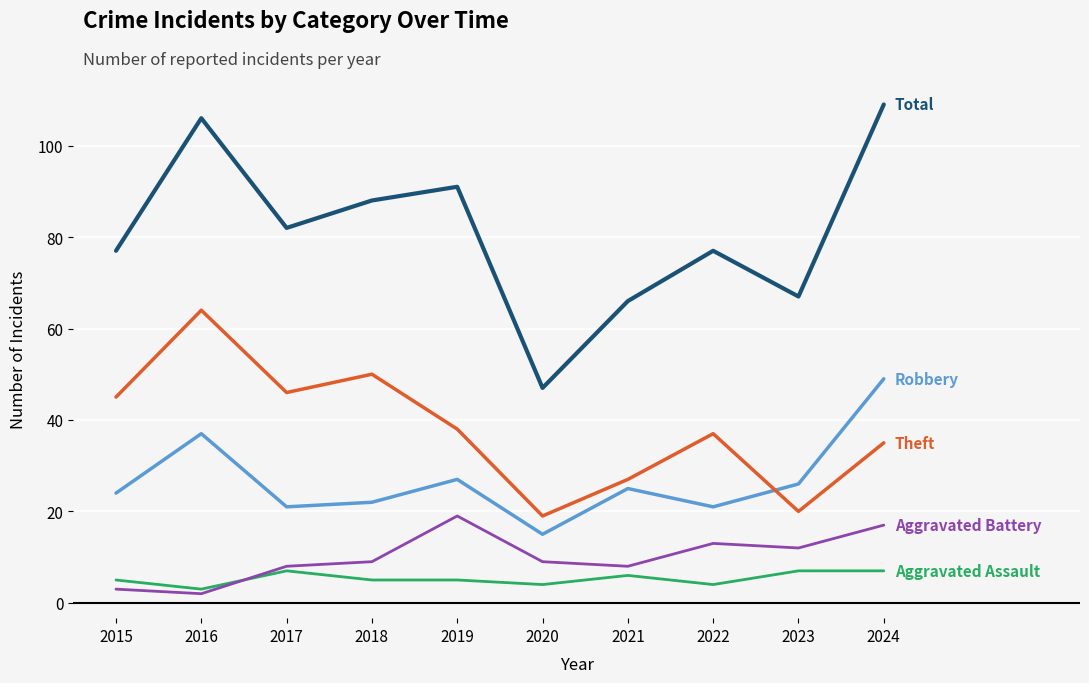

What is the total value across all series at 2018?

174